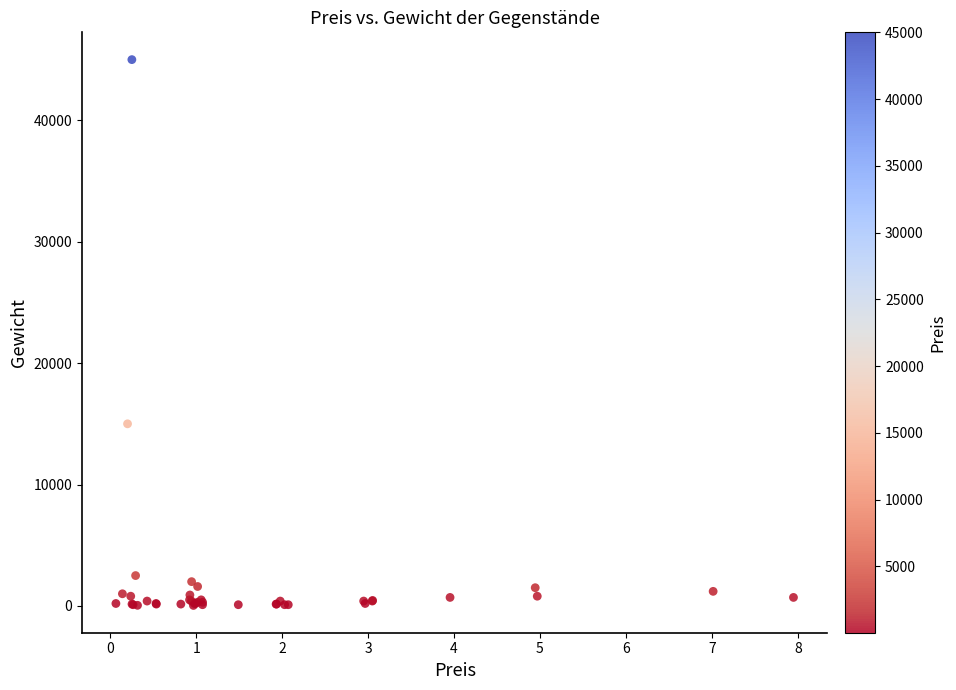

What Y value in the scatter plot is closest to 22520?

15000